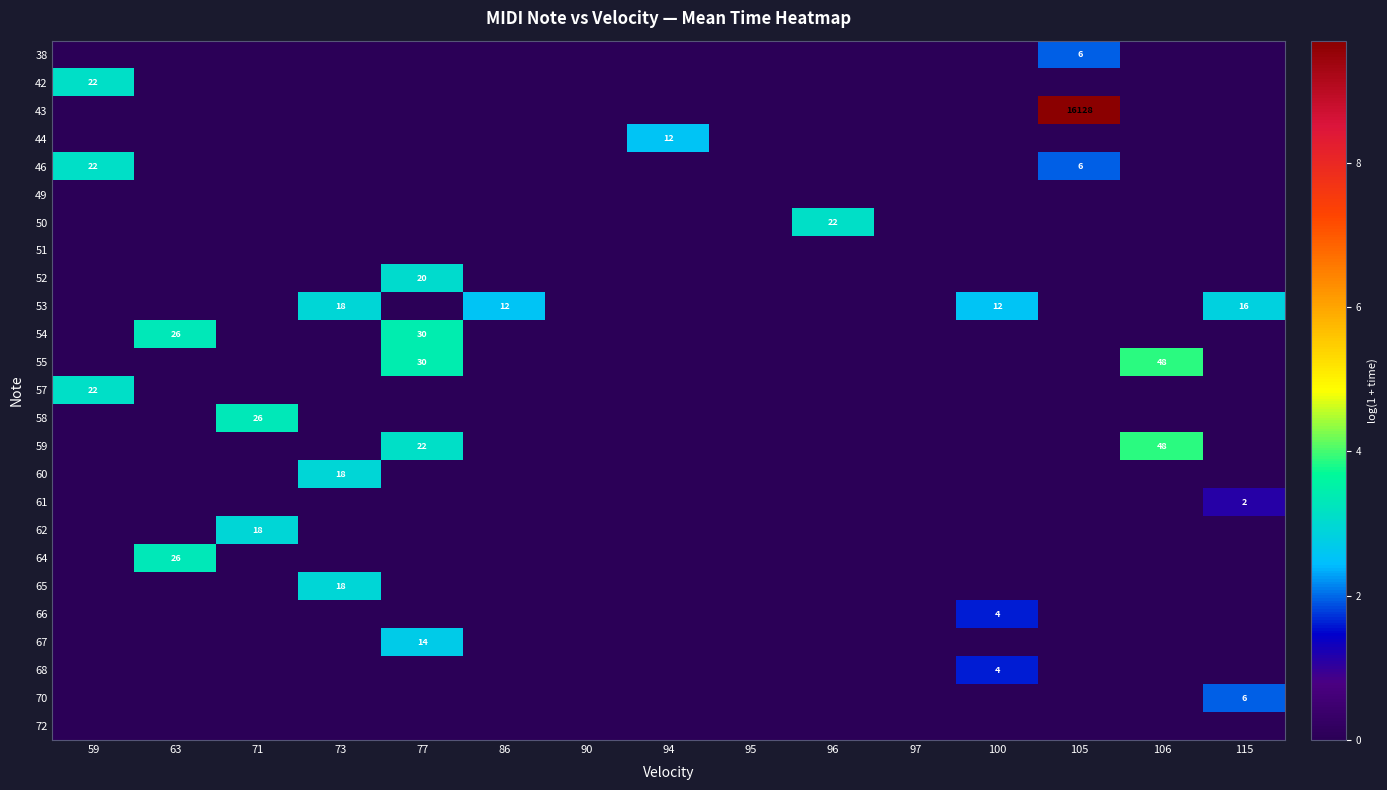

Which has a higher value, 96 or 105?

105